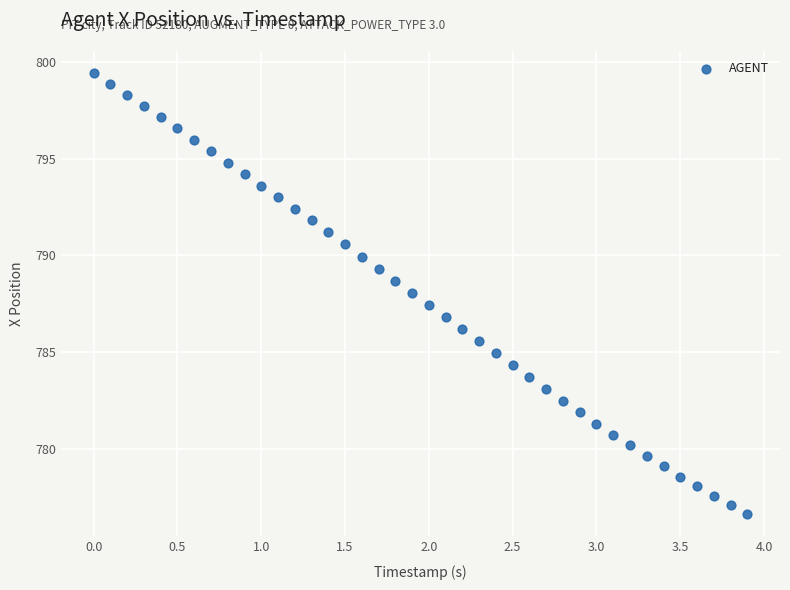

What is the range of Y values (max minus min)?

22.8